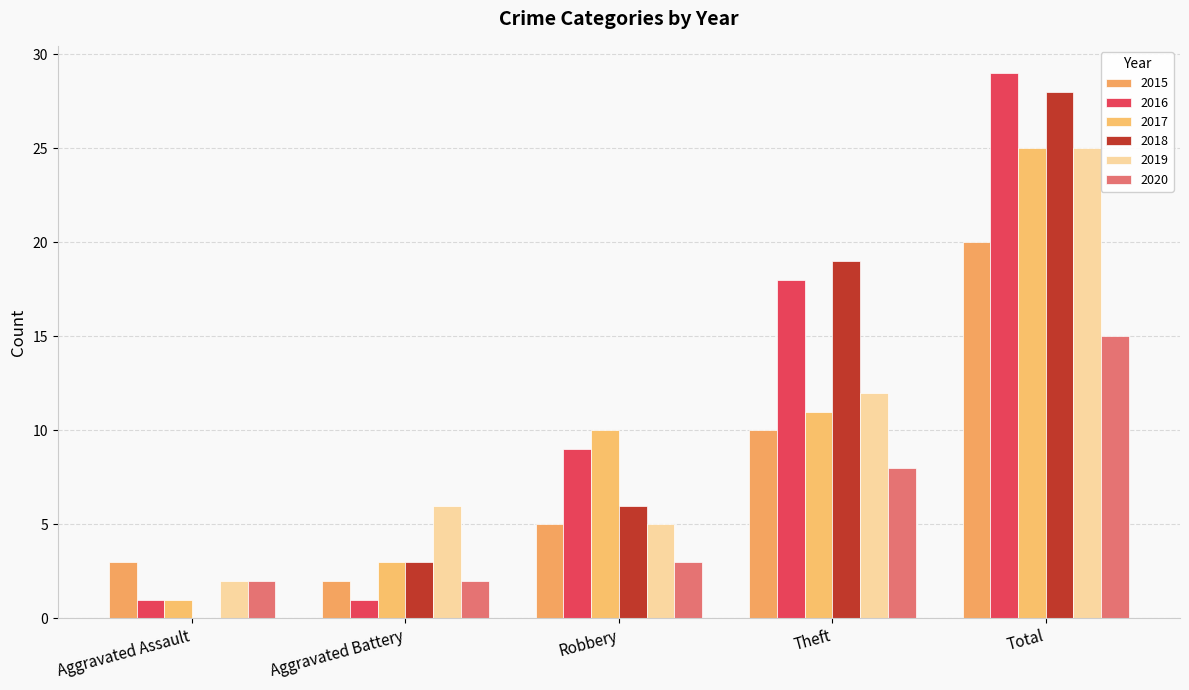

Are the bars horizontal?

No